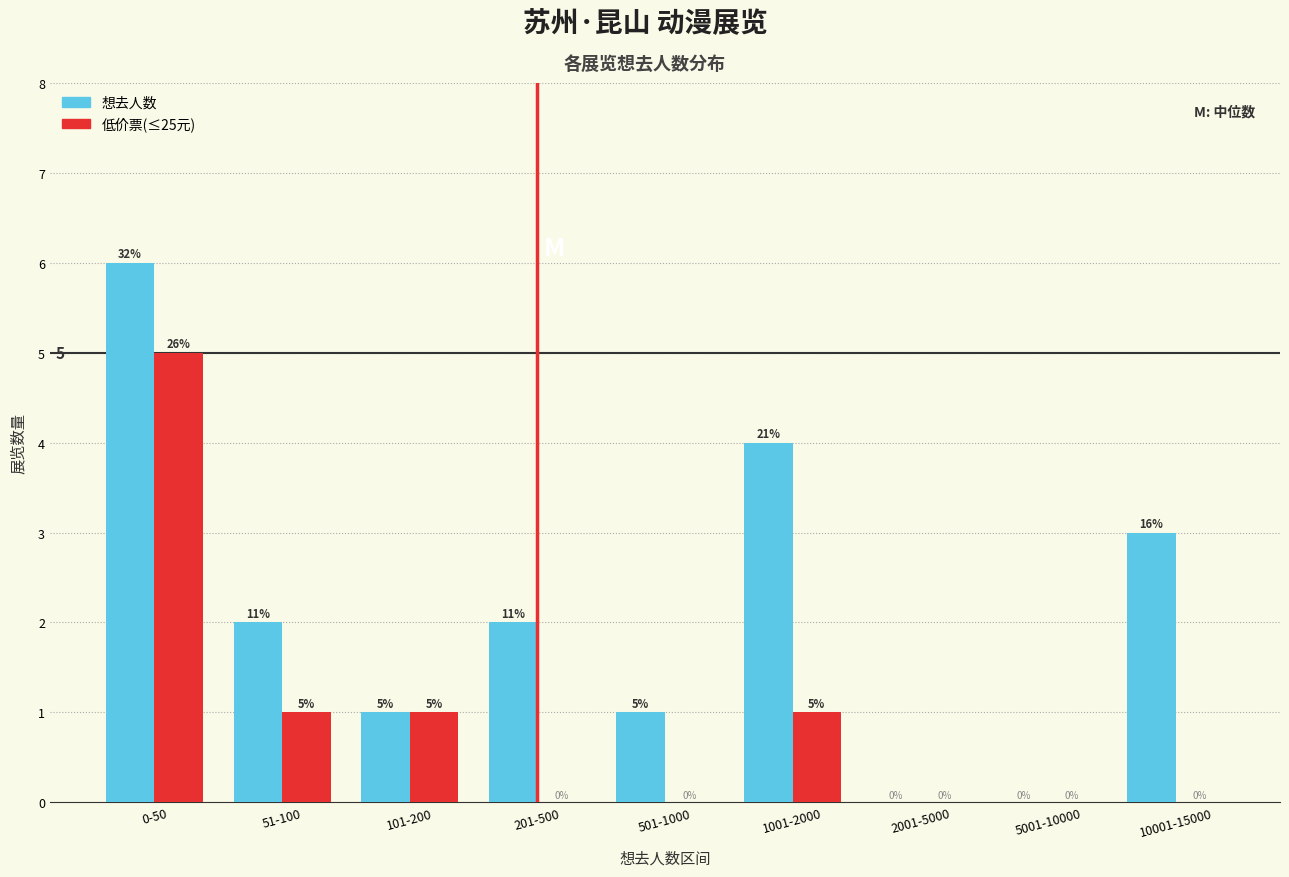

Reading right to left, extract all data points from this chart.

想去人数: 10001-15000=3	5001-10000=0	2001-5000=0	1001-2000=4	501-1000=1	201-500=2	101-200=1	51-100=2	0-50=6
低价票(≤25元): 10001-15000=0	5001-10000=0	2001-5000=0	1001-2000=1	501-1000=0	201-500=0	101-200=1	51-100=1	0-50=5